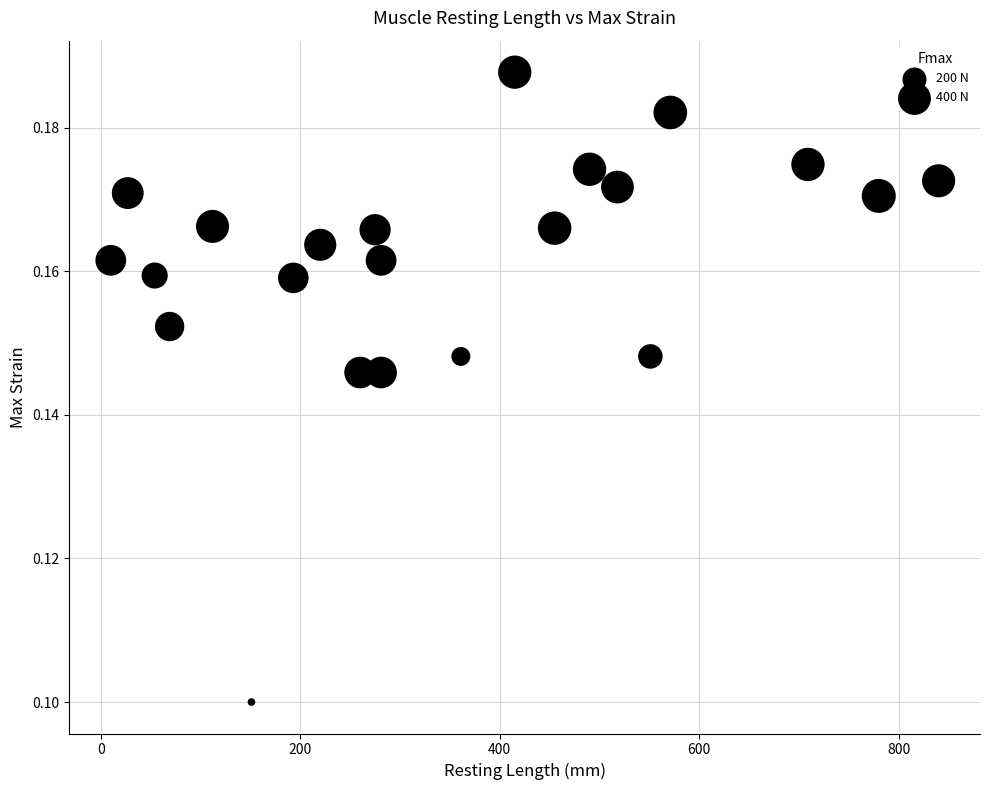

What is the range of X values (max minus min)?

830.0